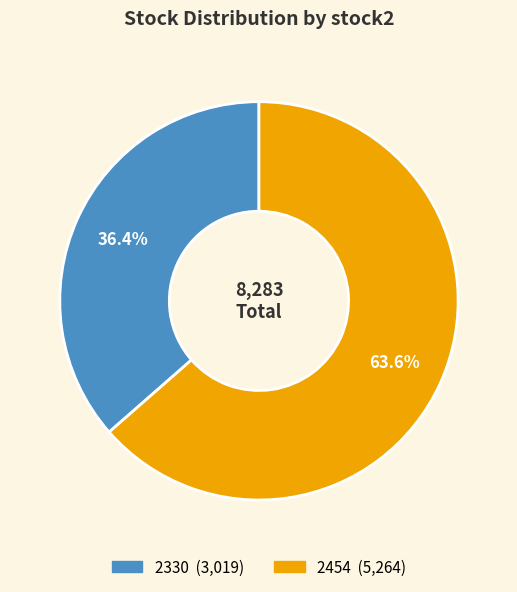

Which has a higher value, 2454 or 2330?

2454